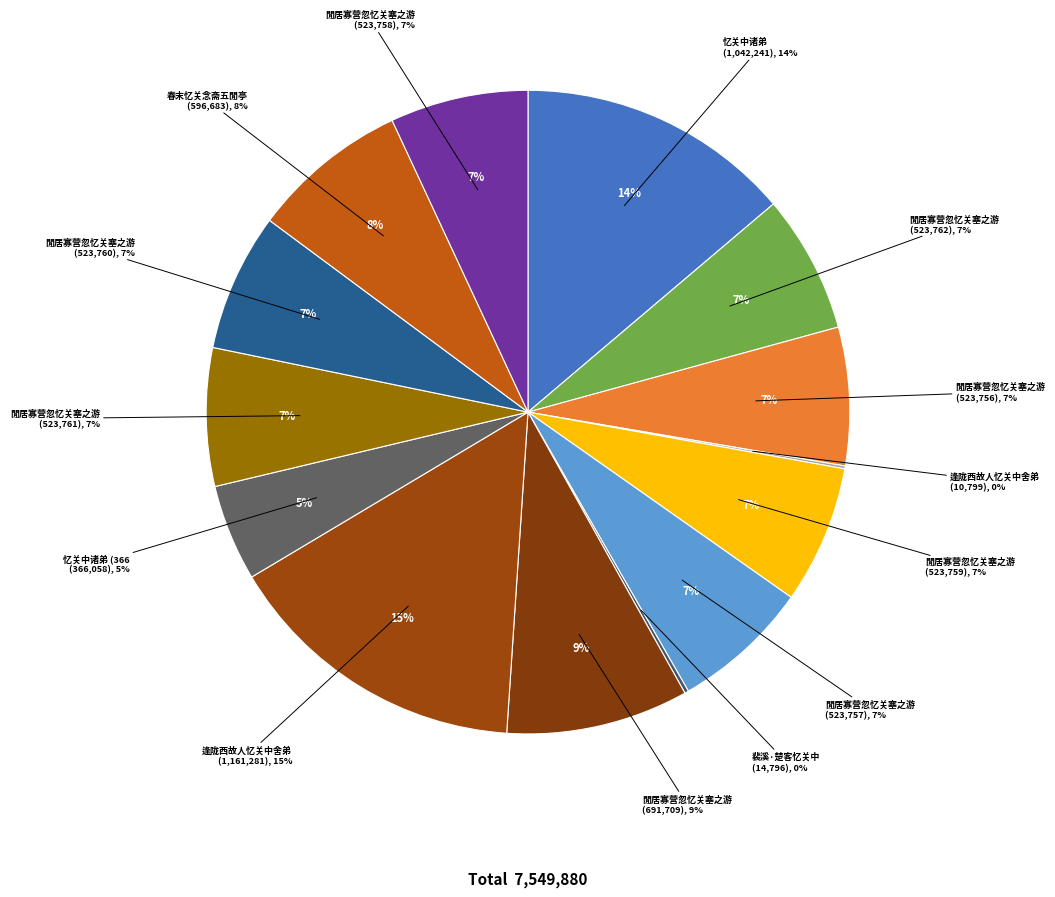

To the nearest percent, what is the average slice percentage?

7%